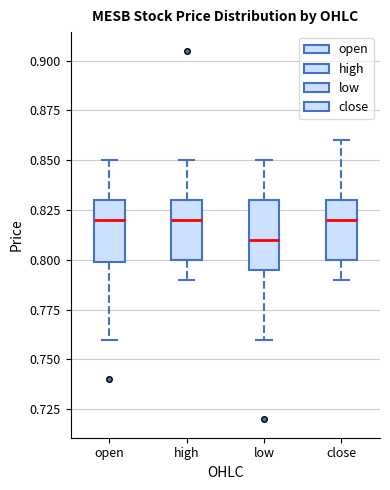

Where is the upper edge of the box for low on the y-axis? The values are not printed on the chart, so give them approximately, as read against the axis.

0.830